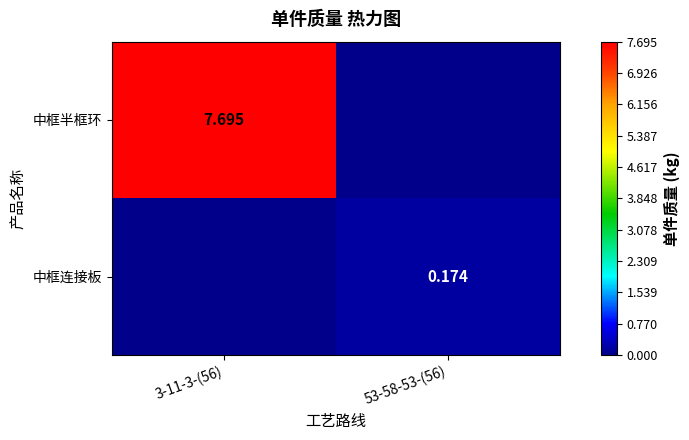

Is the value of 中框连接板 at 53-58-53-(56) greater than the value of 中框半框环 at 3-11-3-(56)?

No